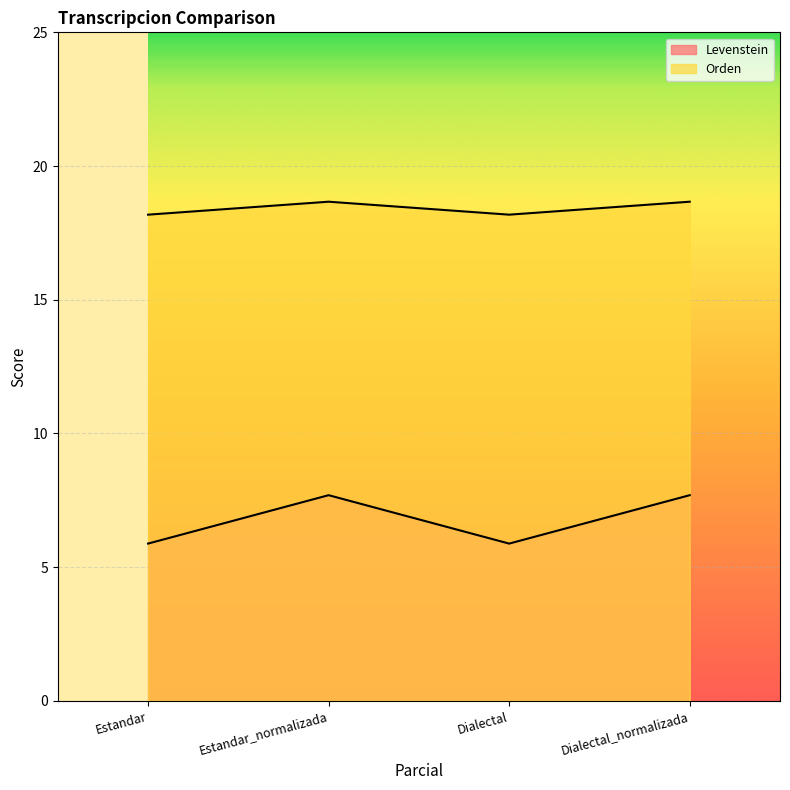

What is the difference between the maximum and second lowest values in the Levenstein series?

1.8